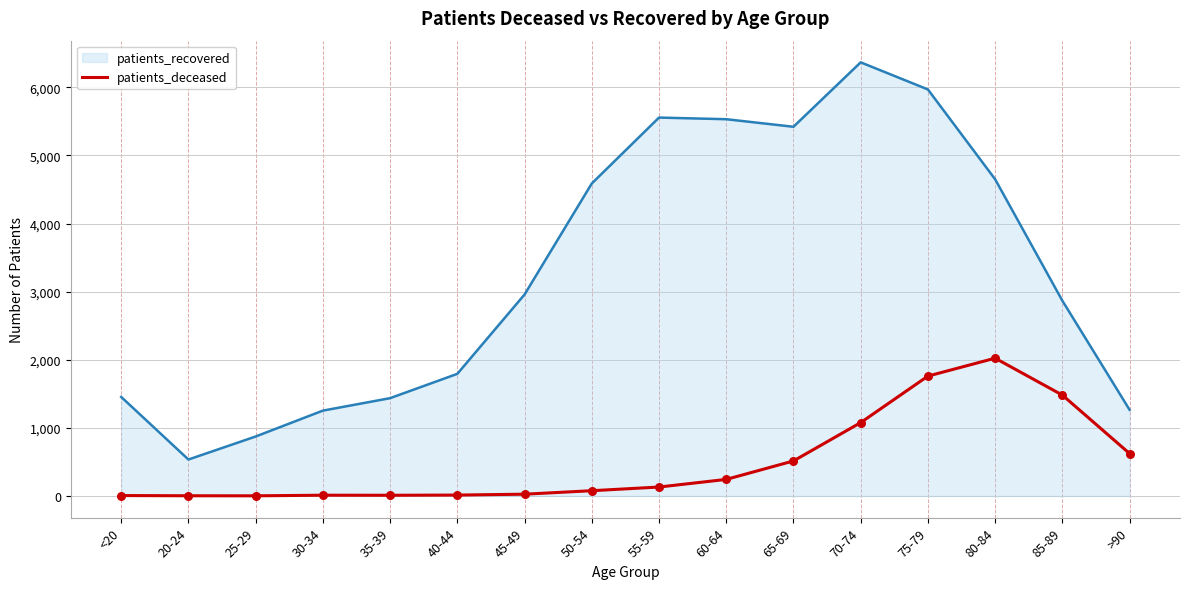

Which series reaches the minimum Y coordinate?

patients_deceased